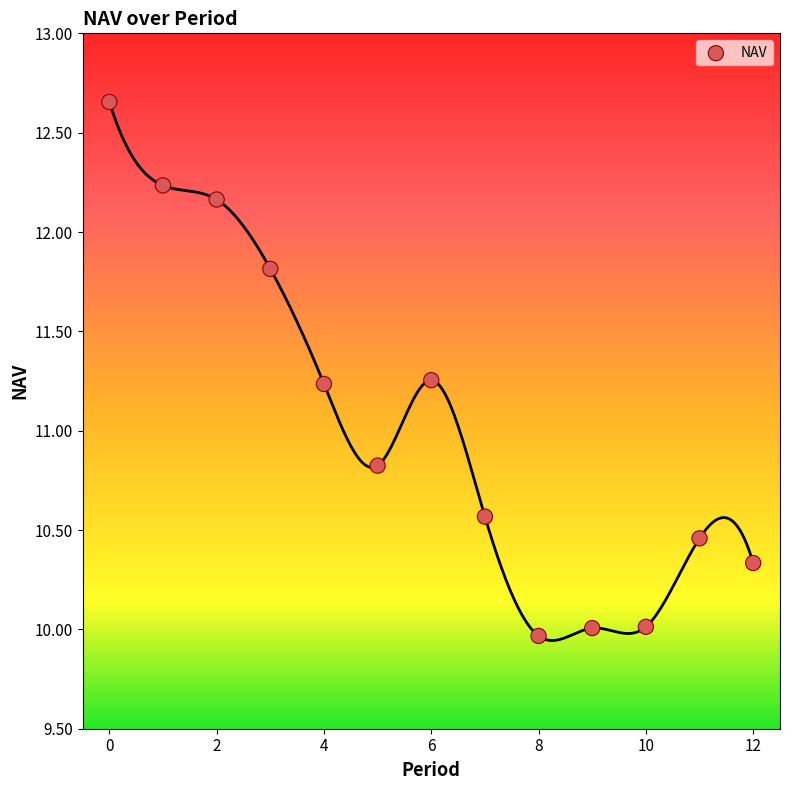

What is the range of Y values (max minus min)?

2.7